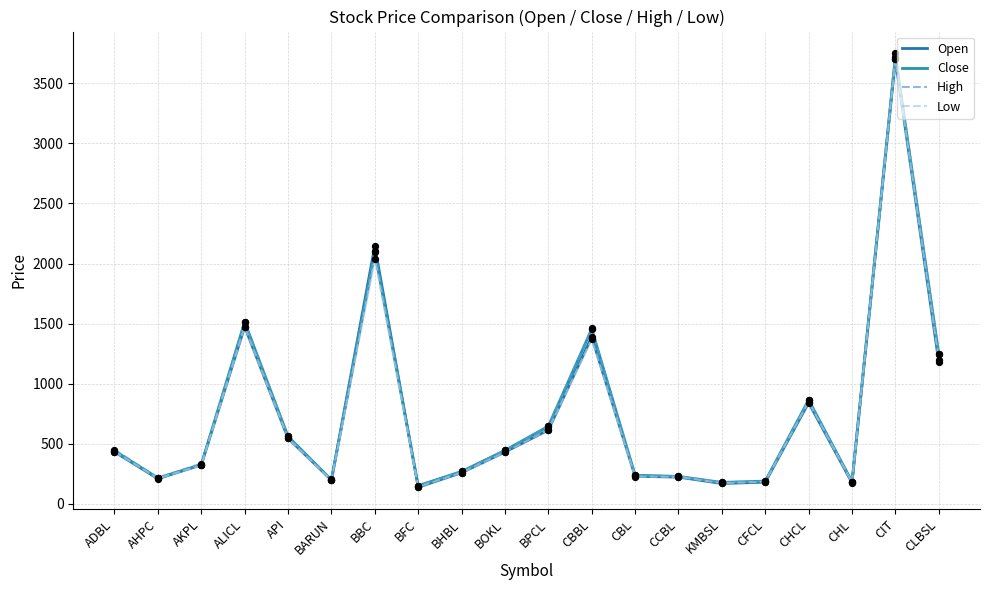

At which category is the sum across all series the highest?

CIT